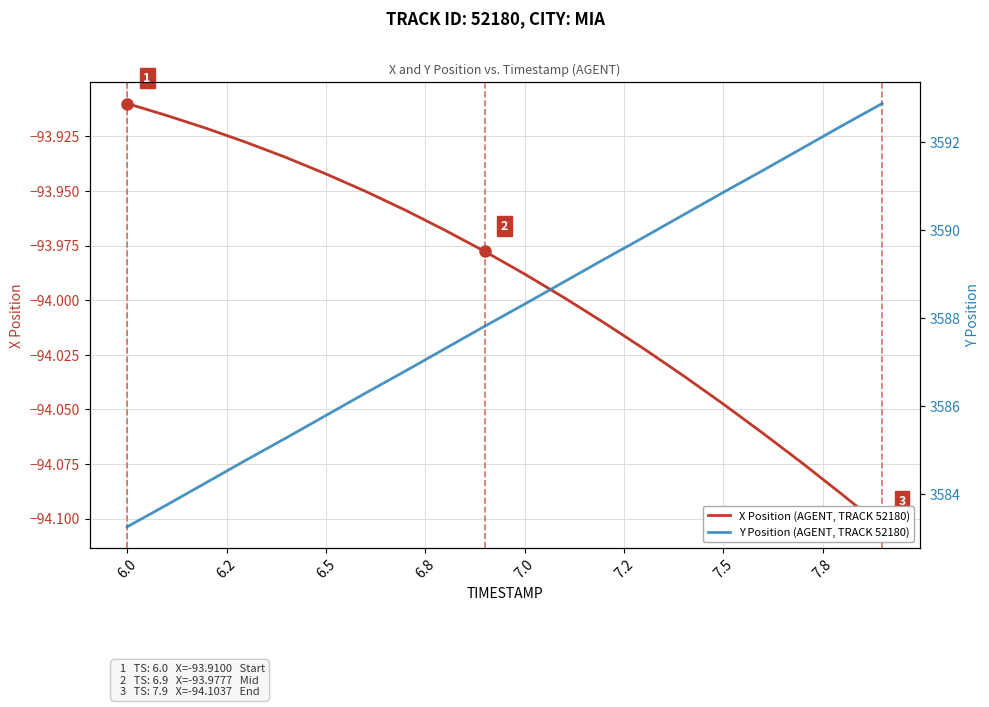

Rank the series at 7.2 from lowest to highest value.

X Position (AGENT, TRACK 52180), Y Position (AGENT, TRACK 52180)